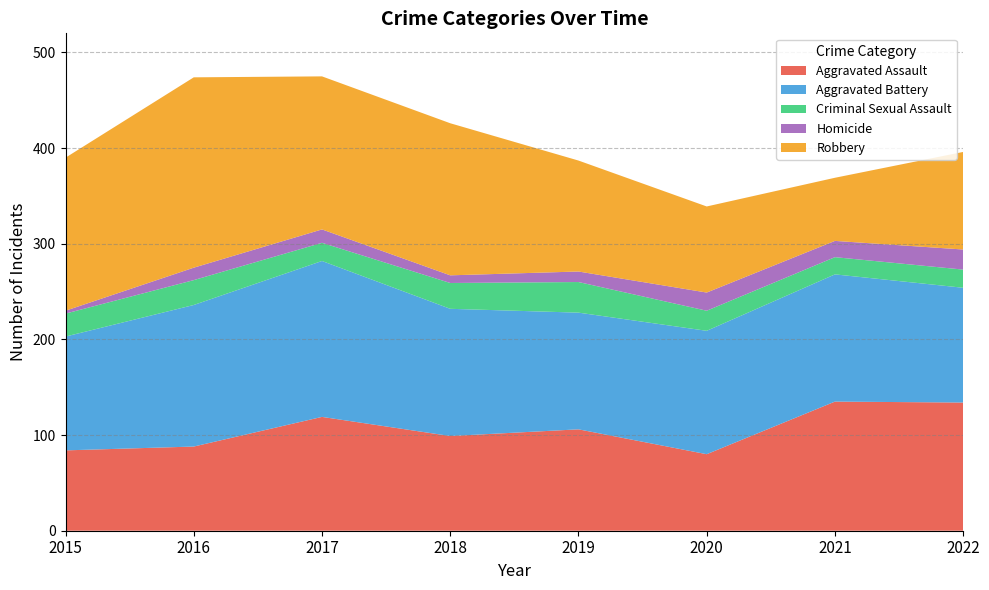

Reading left to right, what are all the values shown in this chart?

Aggravated Assault: 2015=84	2016=88	2017=119	2018=99	2019=106	2020=80	2021=135	2022=134
Aggravated Battery: 2015=119	2016=148	2017=163	2018=133	2019=122	2020=129	2021=133	2022=120
Criminal Sexual Assault: 2015=24	2016=26	2017=19	2018=27	2019=32	2020=21	2021=18	2022=19
Homicide: 2015=3	2016=13	2017=14	2018=8	2019=11	2020=19	2021=17	2022=21
Robbery: 2015=160	2016=199	2017=160	2018=159	2019=116	2020=90	2021=66	2022=102